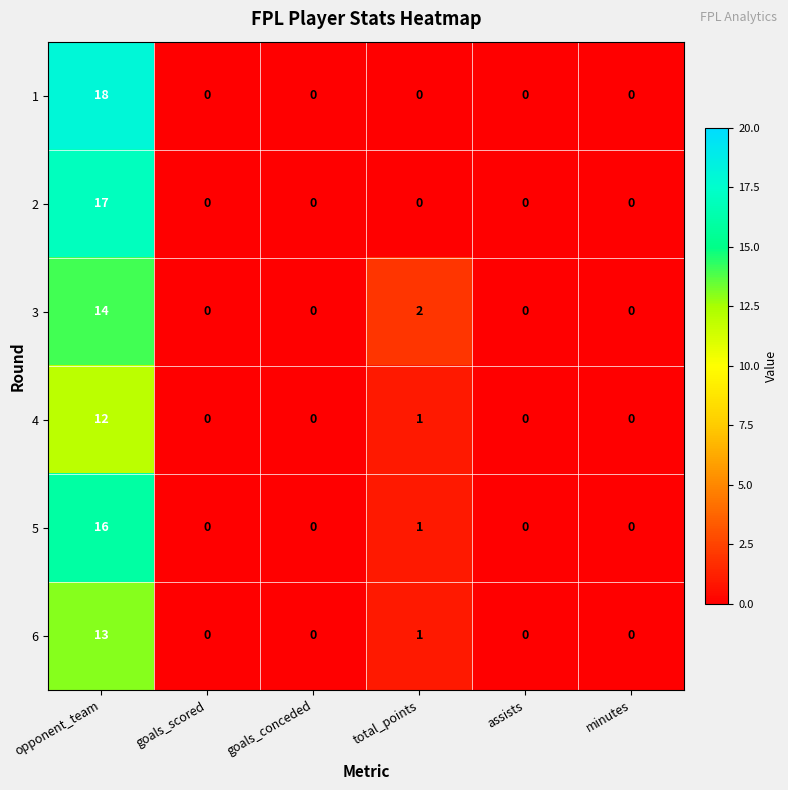

True or false: 1 has a value of 11 at minutes.

False